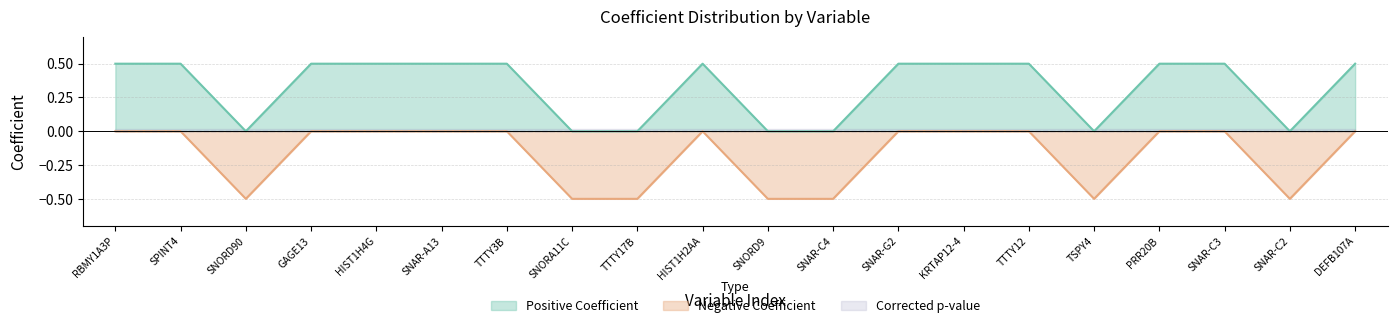

At which label does Corrected p-value reach its peak?

RBMY1A3P